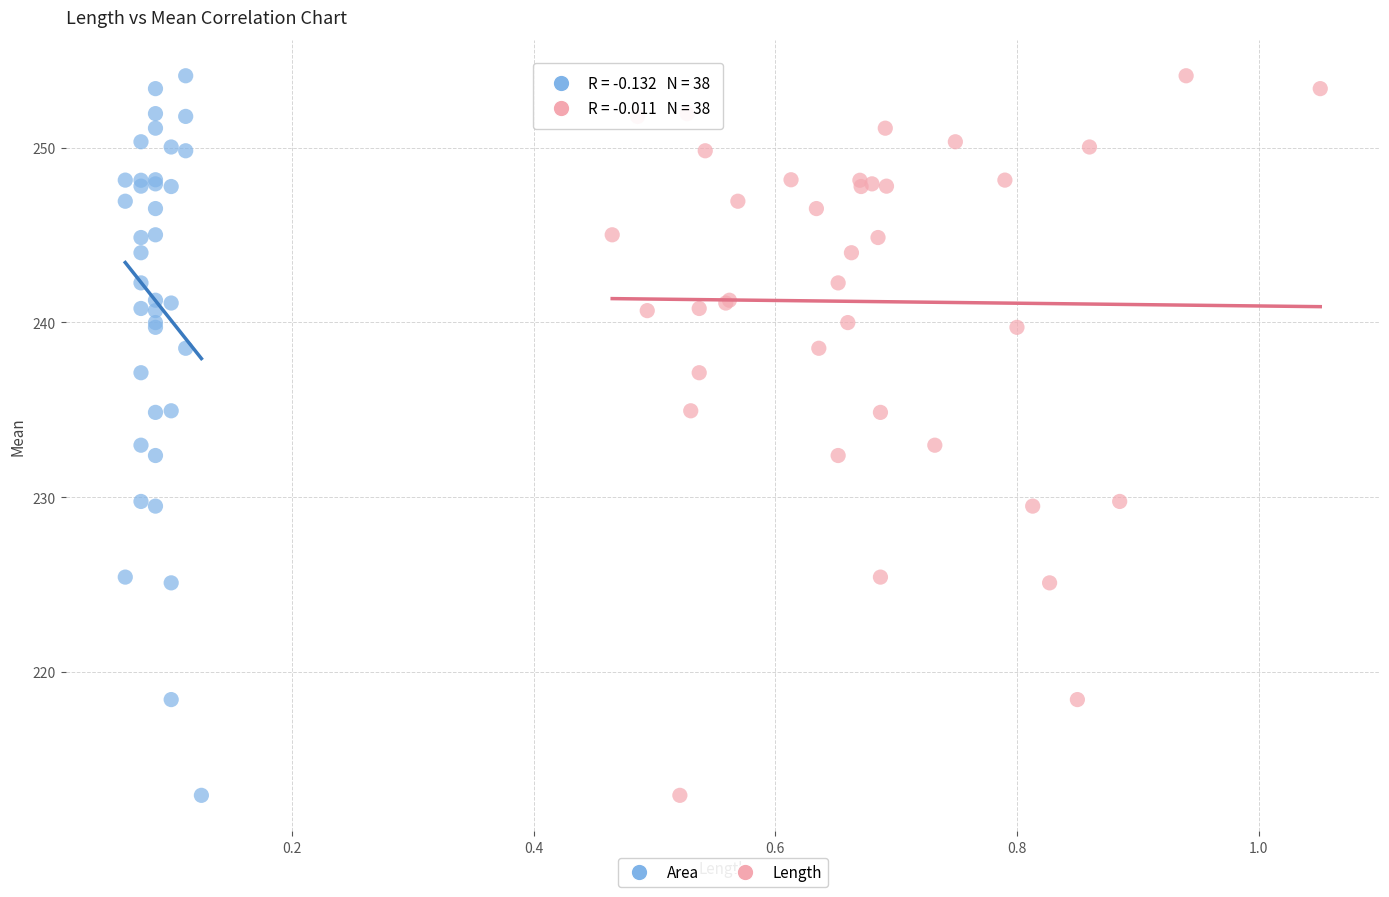

What are all the series names shown in the legend?

Area, Length